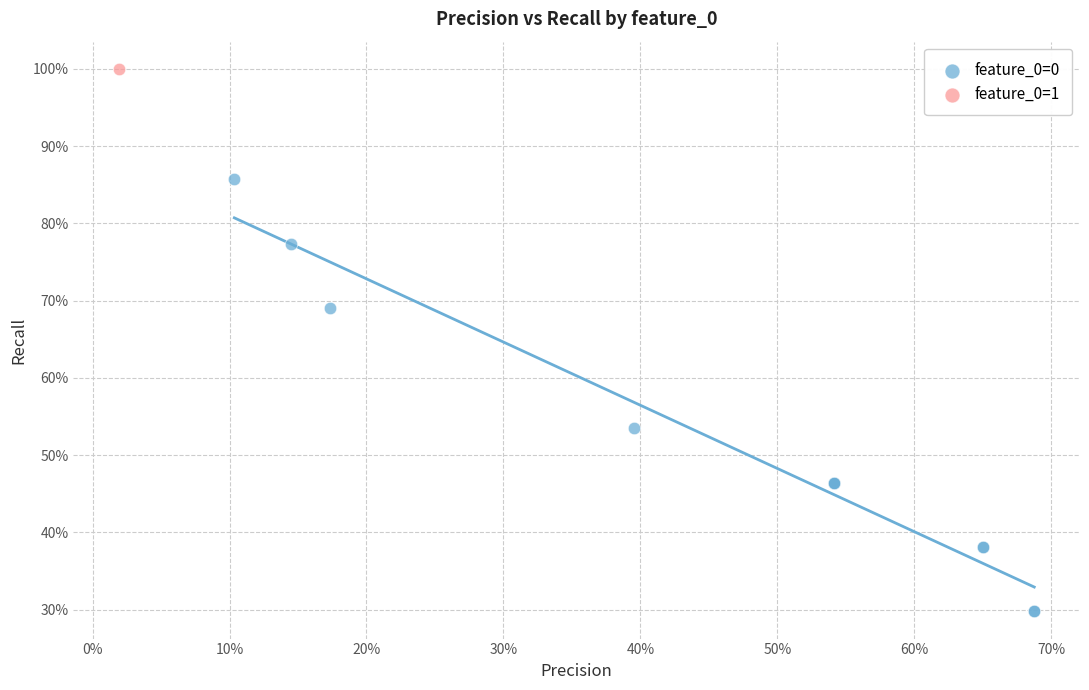

What are all the series names shown in the legend?

feature_0=0, feature_0=1